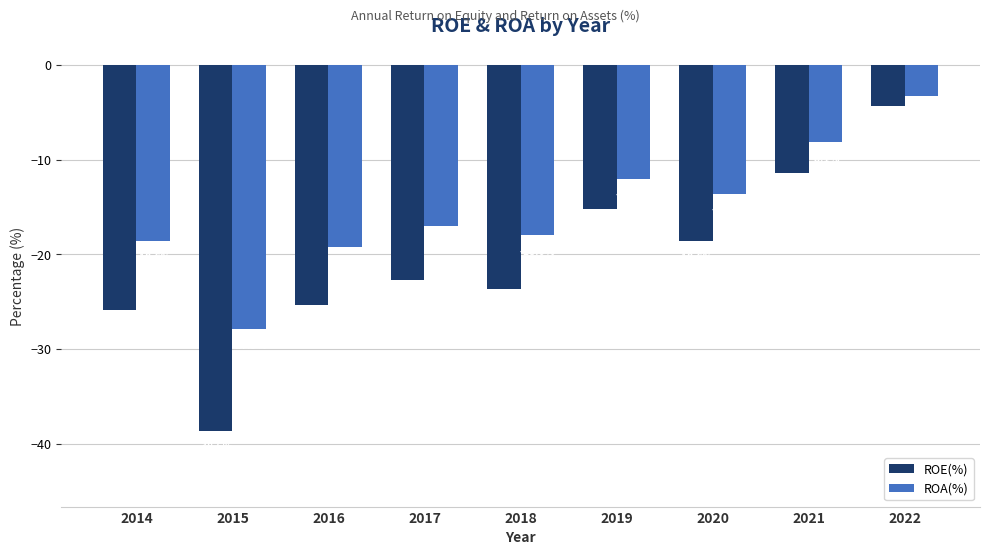

At which label is ROE(%) closest to -21?

2017